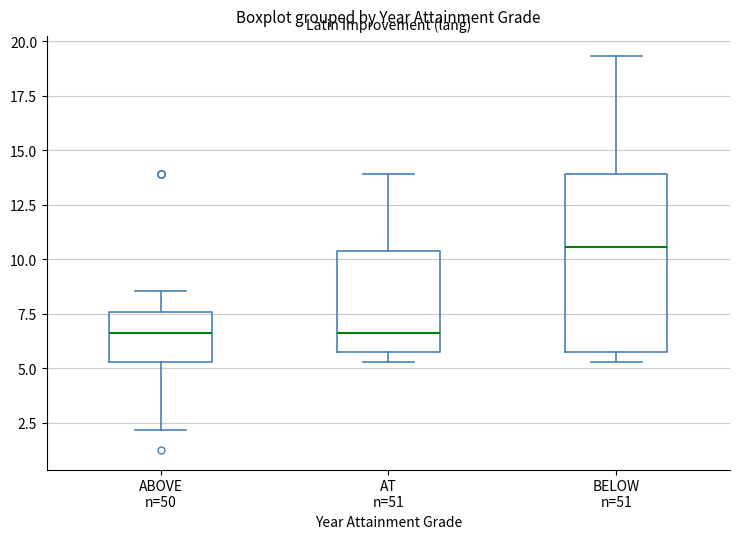

Where does the median line of the box for BELOW n=51 sit on the y-axis? The values are not printed on the chart, so give them approximately, as read against the axis.

10.5